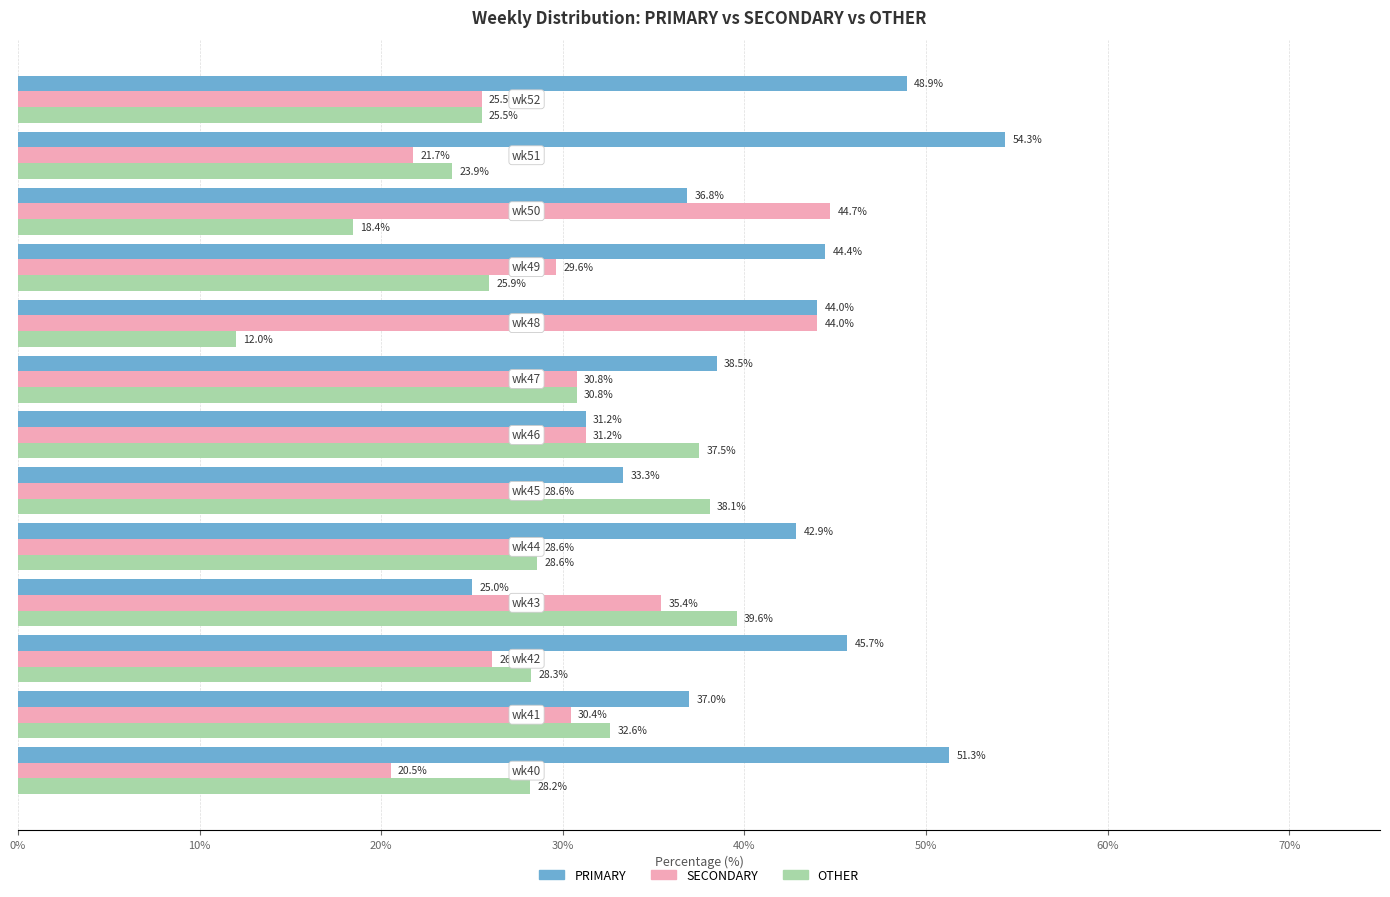

List the series in order of their peak value, highest first.

PRIMARY, SECONDARY, OTHER